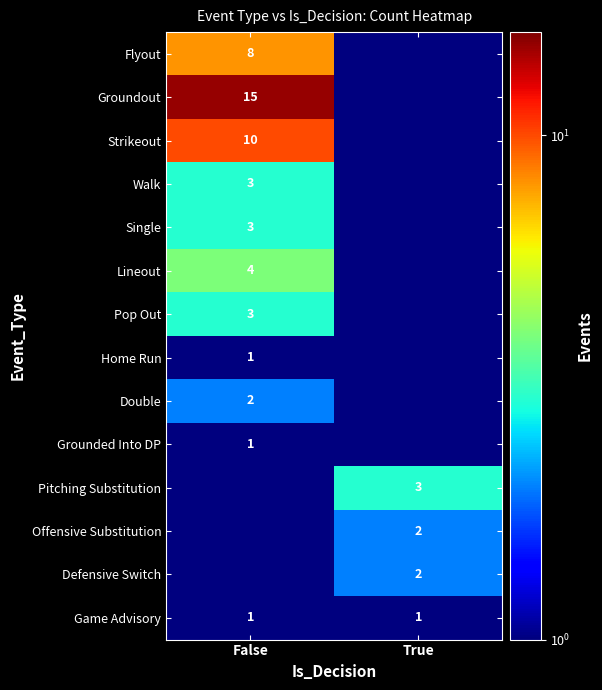

The Strikeout series shows 3.2 at False. True or false?

False